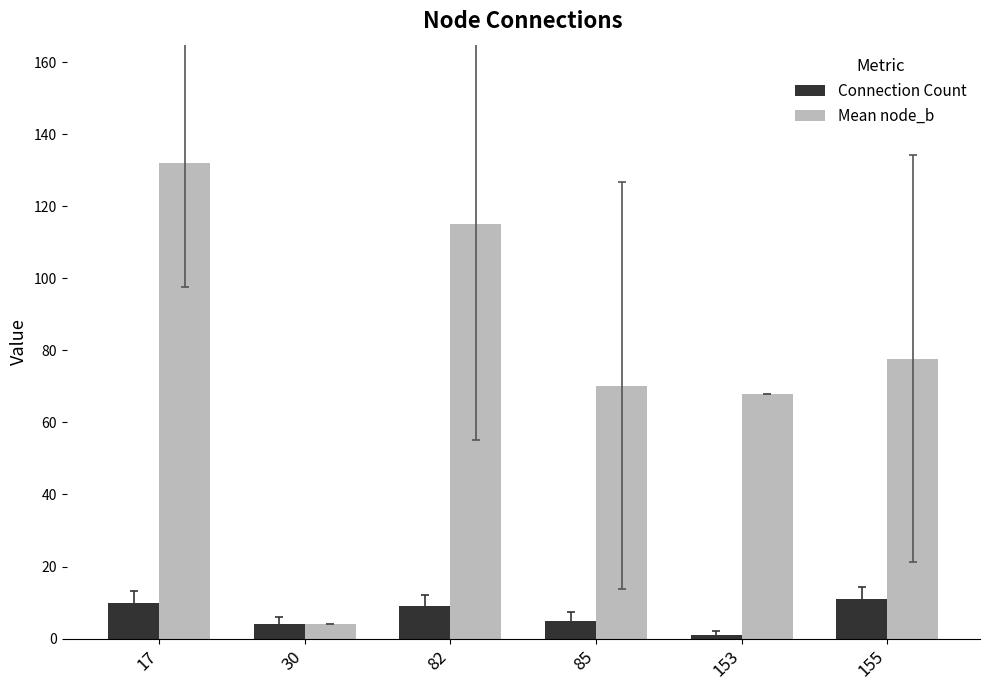

At which label is Mean node_b closest to 67?

153